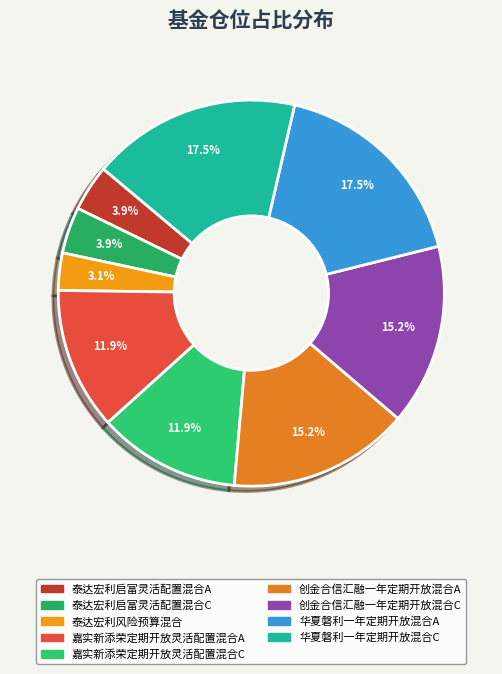

Which category has the smallest portion of the pie?

泰达宏利风险预算混合